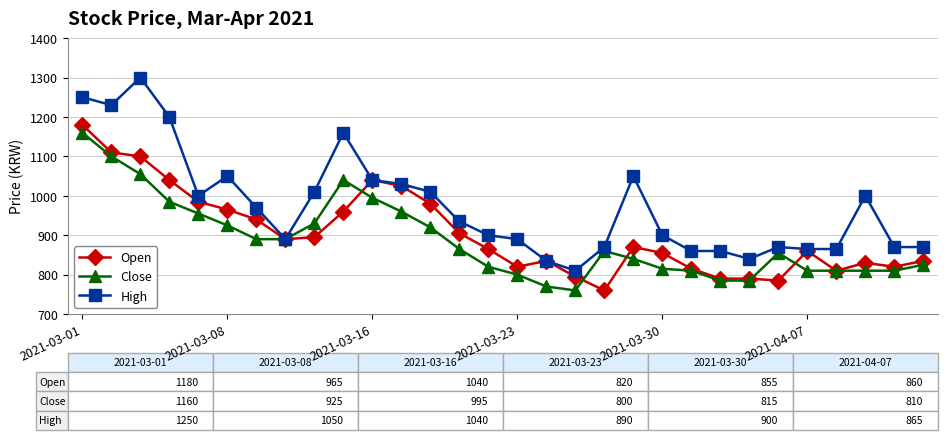

Rank the series by their average value, from highest to lowest.

High, Open, Close